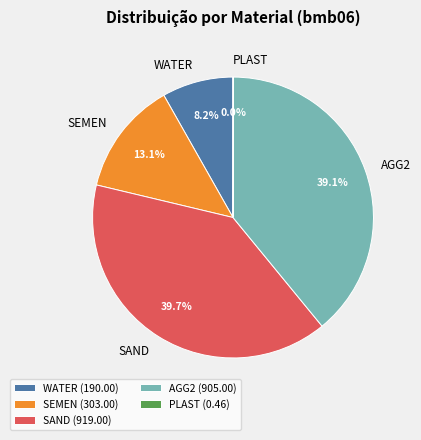

Is there a majority slice in this chart?

No